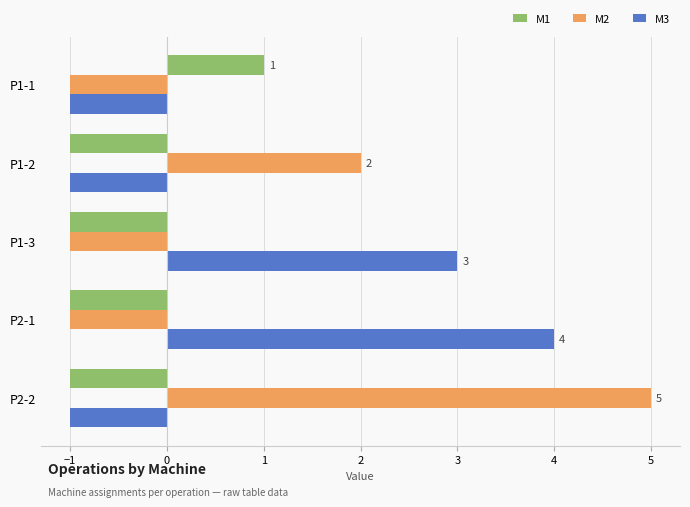

Rank the series by their maximum value, from highest to lowest.

M2, M3, M1